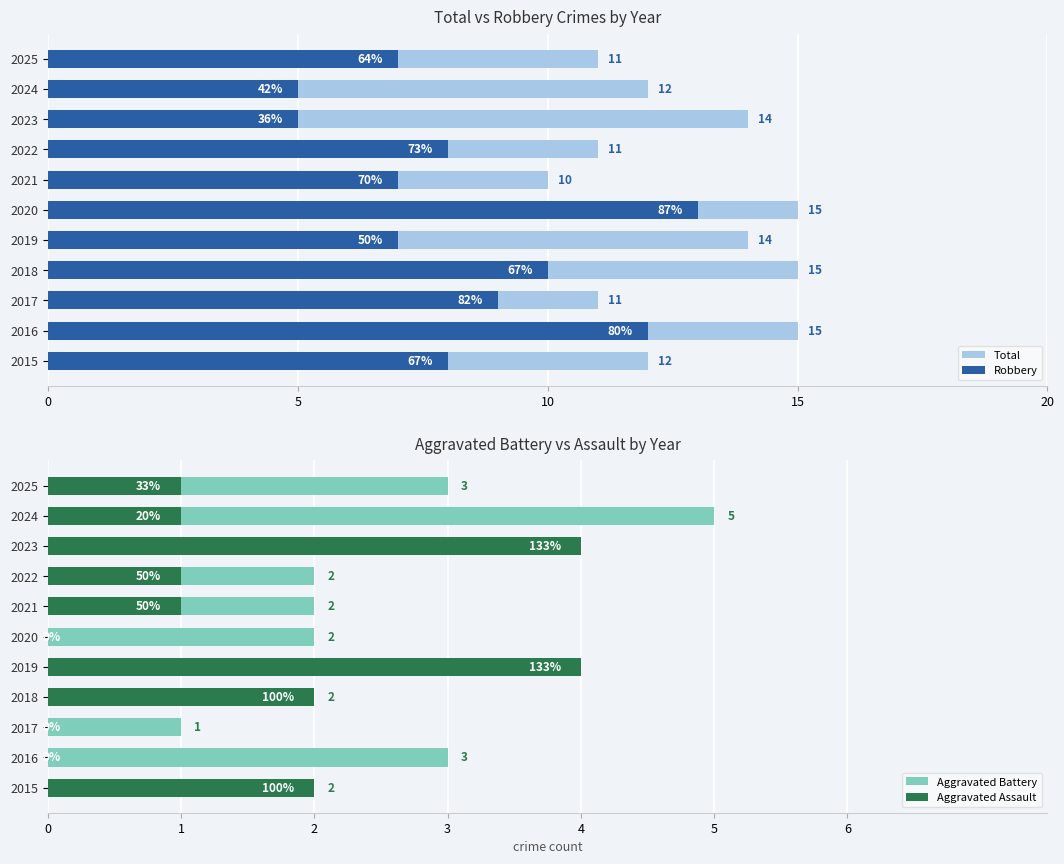

The Aggravated Assault series shows -2 at 2020. True or false?

False